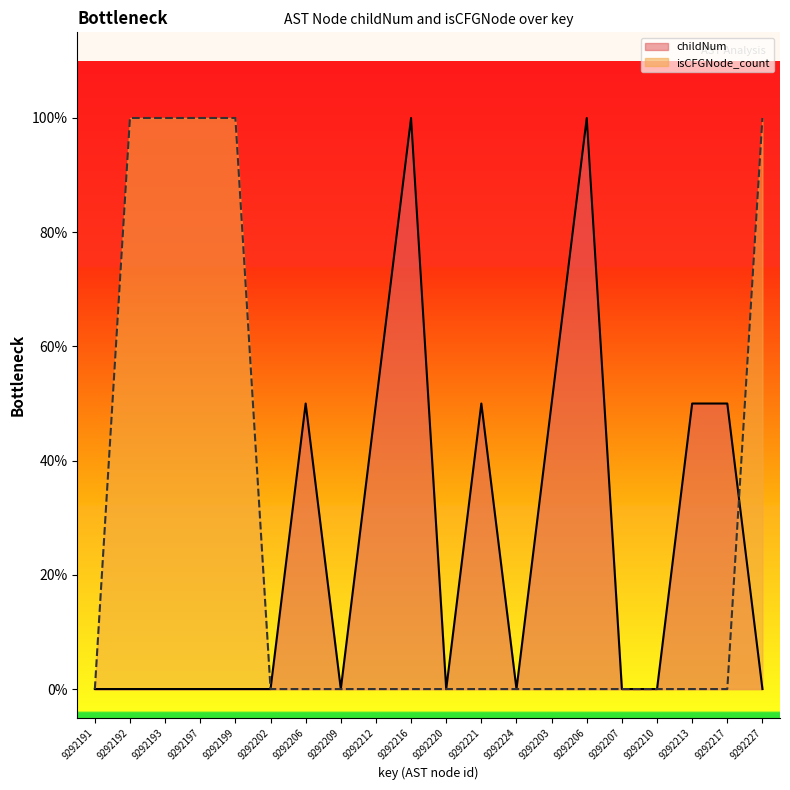

What is the maximum value for isCFGNode_count?

1.0